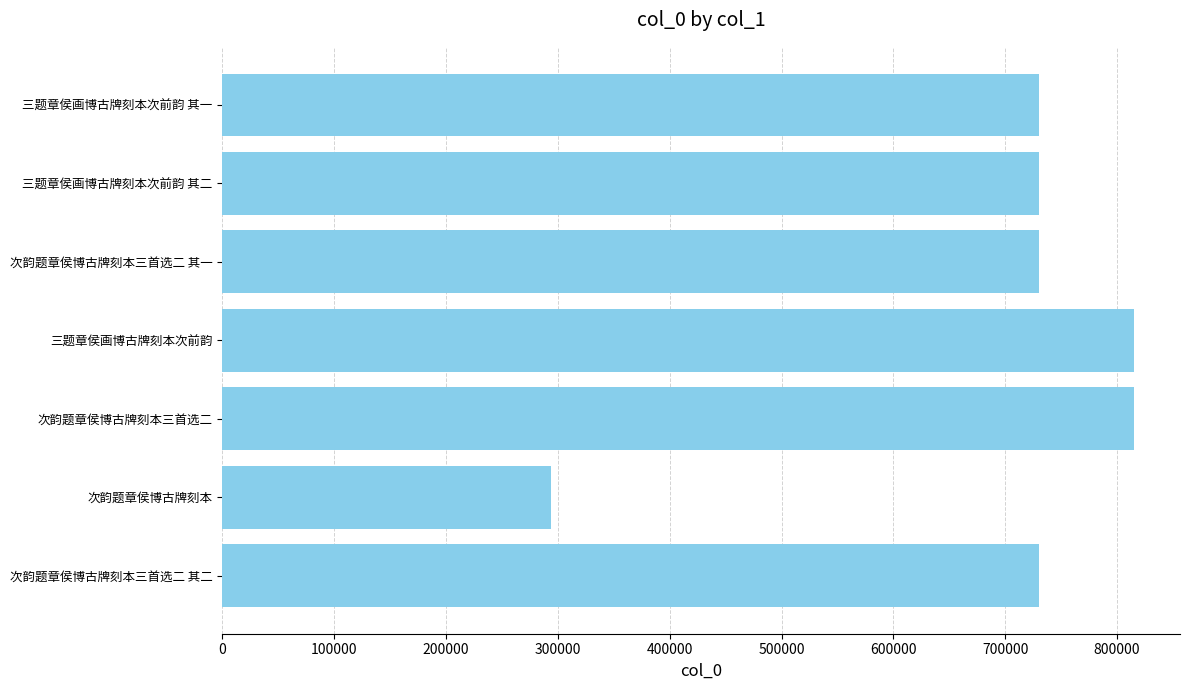

The chart shows a value of 486748 at 次韵题章侯博古牌刻本三首选二 其一. True or false?

False